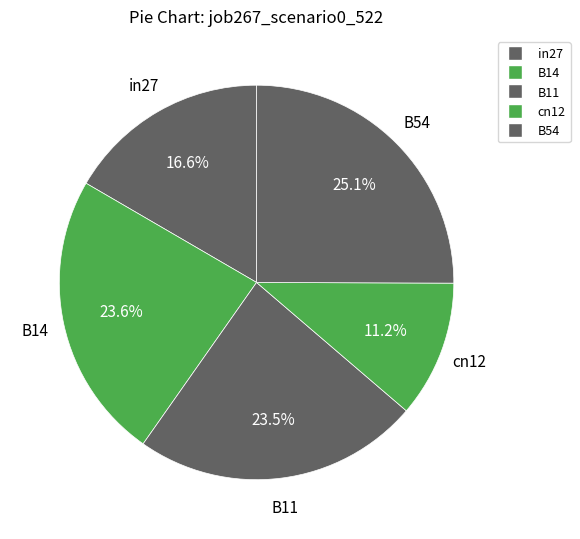

Count the number of slices in the pie.

5